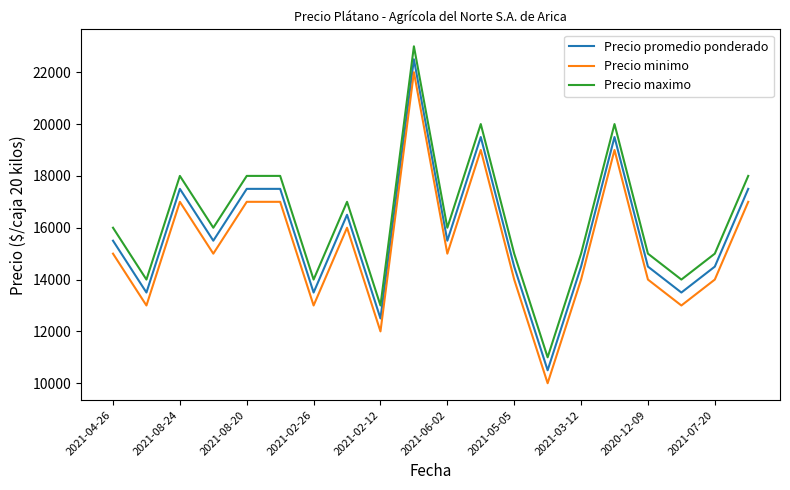

List the series in order of their overall mean, lowest first.

Precio minimo, Precio promedio ponderado, Precio maximo